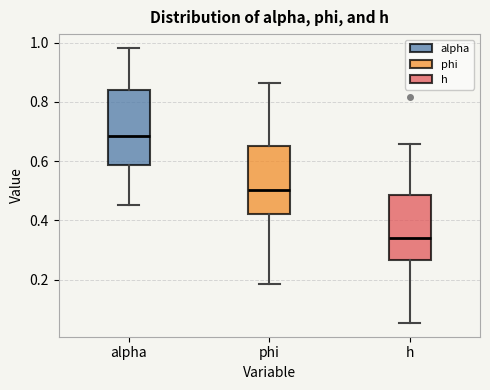

Reading left to right, transcribe this box plot: for each box, give where its median line is, the range the box spans, and where its two whiskers end, as read against the y-axis. The values are not printed on the chart, so give them approximately, as read against the axis.

alpha: median 0.68, box 0.58 to 0.84, whiskers 0.46 to 0.98
phi: median 0.50, box 0.42 to 0.66, whiskers 0.18 to 0.86
h: median 0.34, box 0.26 to 0.48, whiskers 0.06 to 0.66